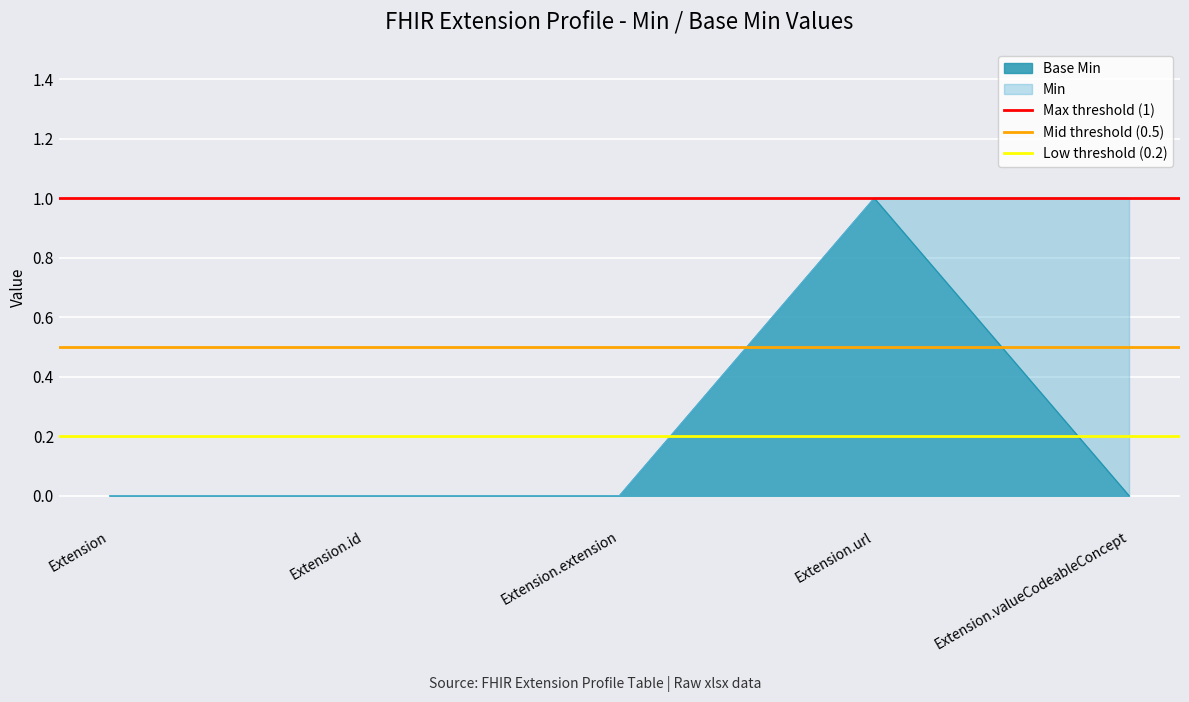

At which category does the chart reach its peak across all series?

Extension